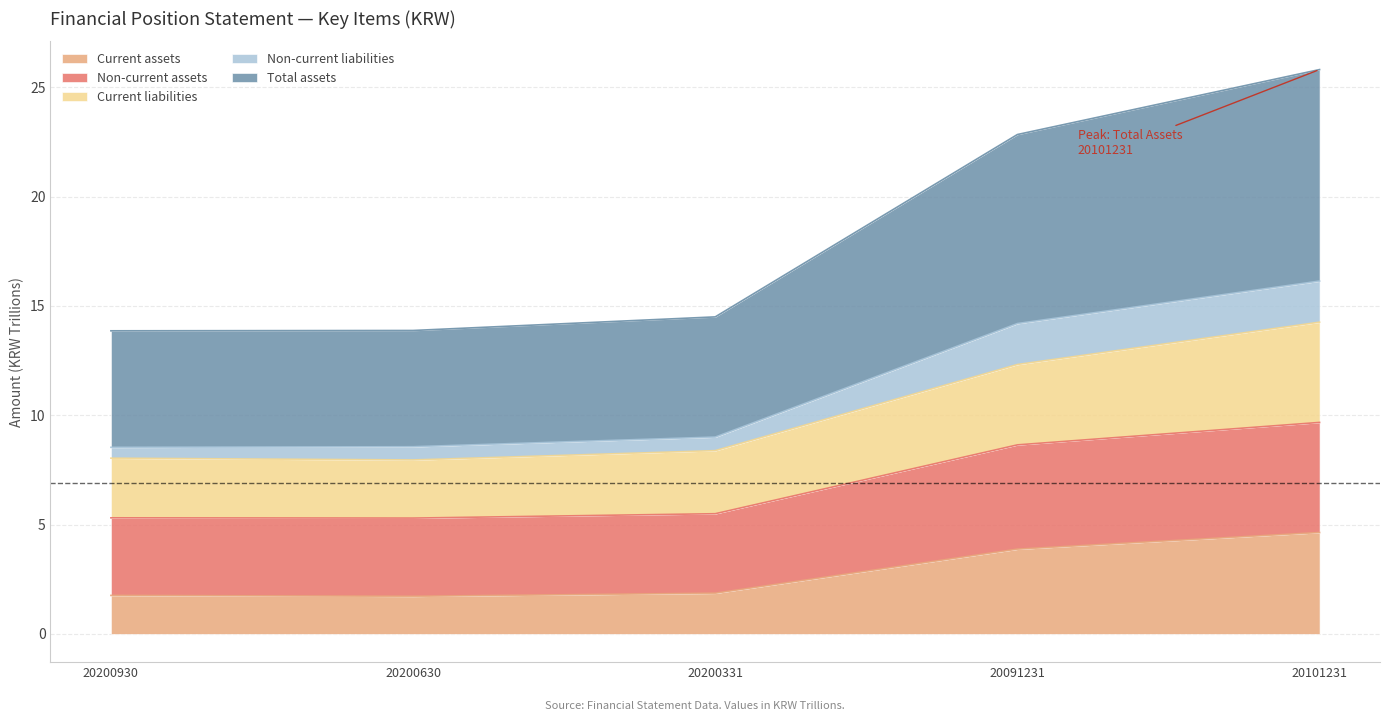

Where is the first local minimum for Current liabilities?

20200630